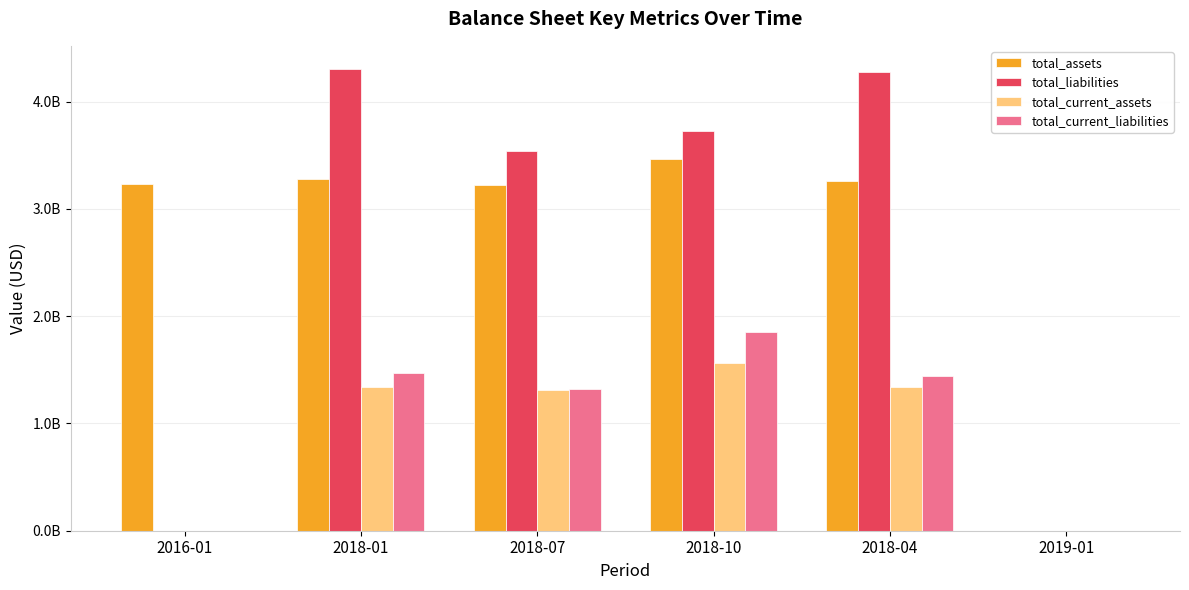

Are the bars horizontal?

No